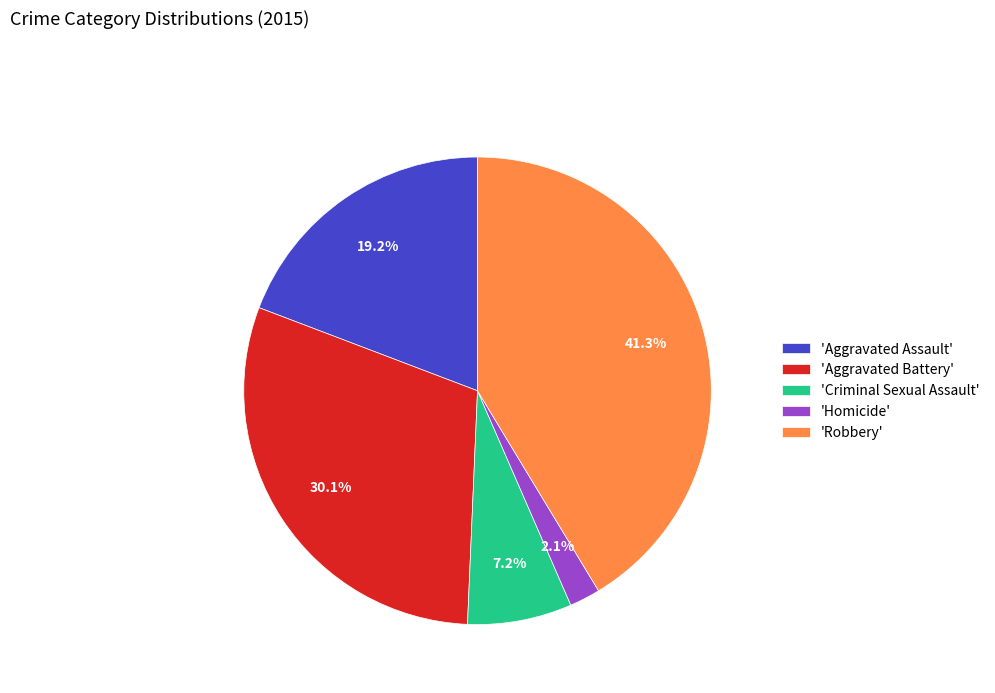

Between 'Robbery' and 'Homicide', which is larger?

'Robbery'